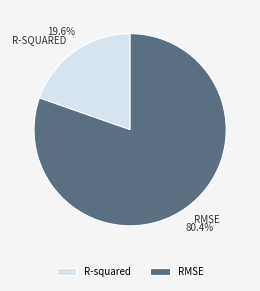

To the nearest percent, what percentage of the pie is R-squared?

20%